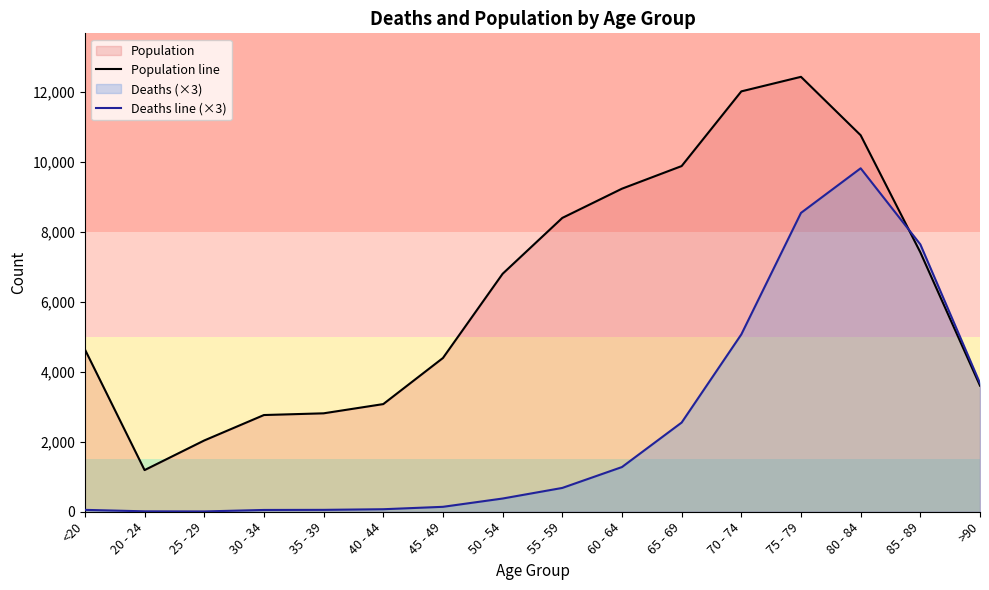

Where is the first local minimum for Deaths line (×3)?

25 - 29